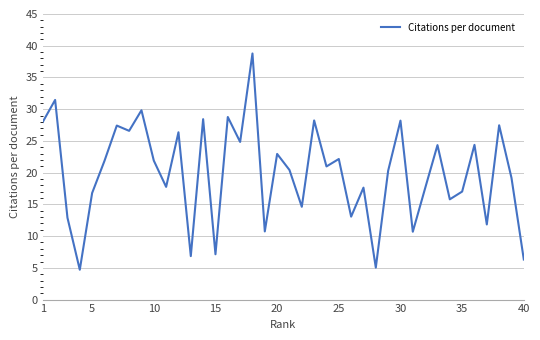

What is the minimum value shown in the chart?

4.7